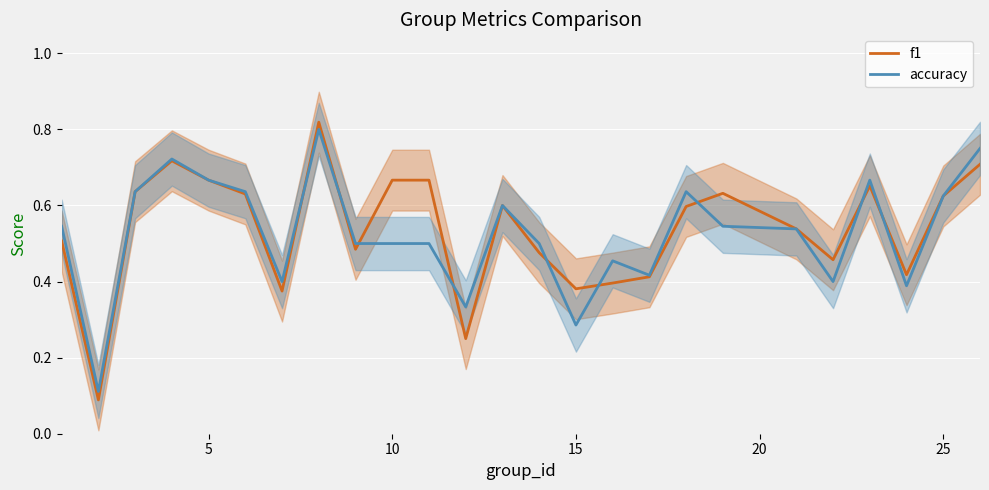

The accuracy series shows 0.1 at 10. True or false?

False